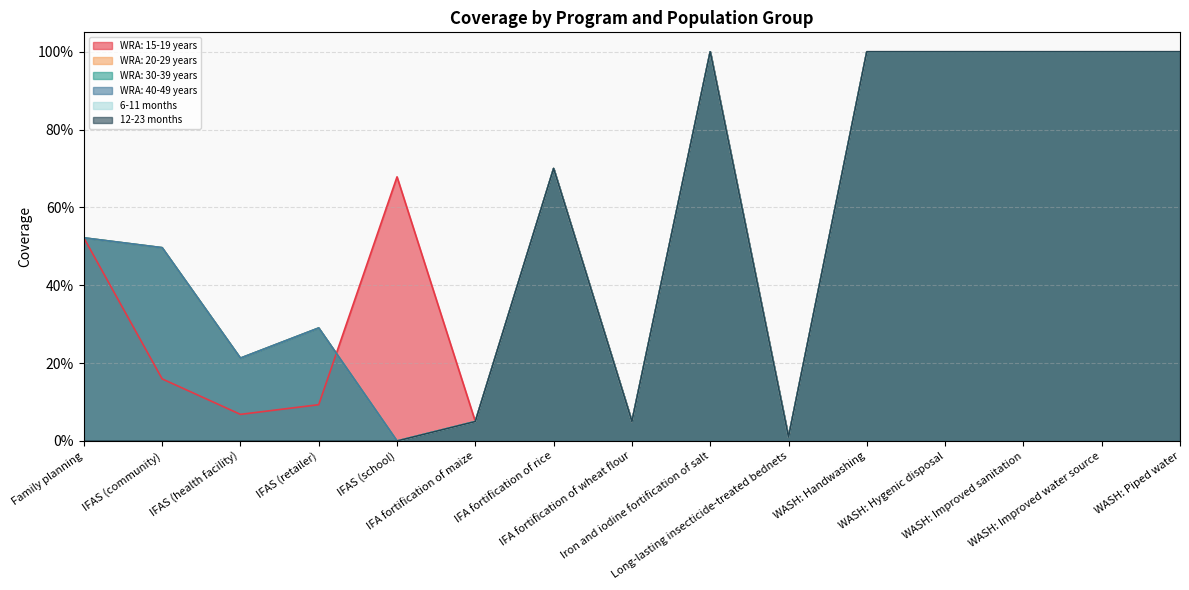

True or false: WRA: 40-49 years and 12-23 months cross at least once.

False